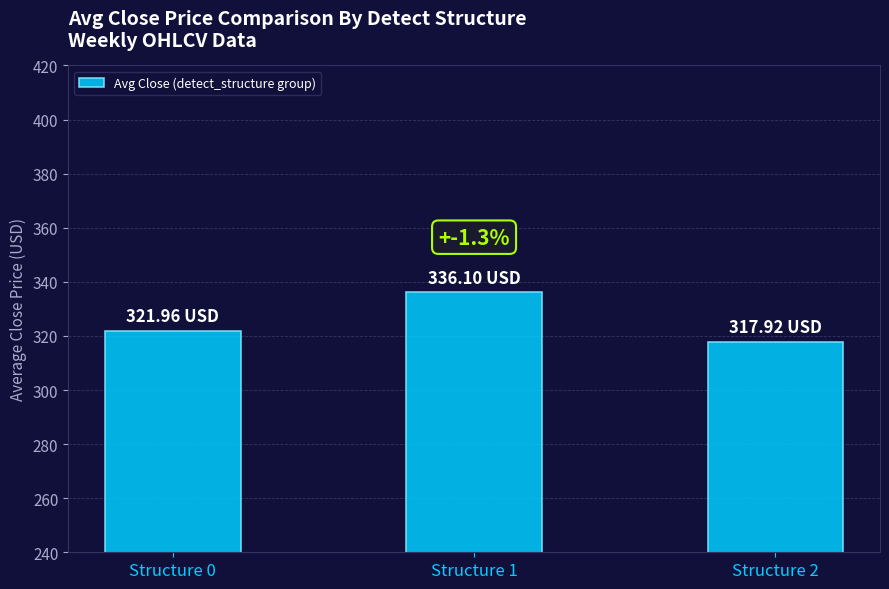

The value at Structure 0 is 322.0. True or false?

True